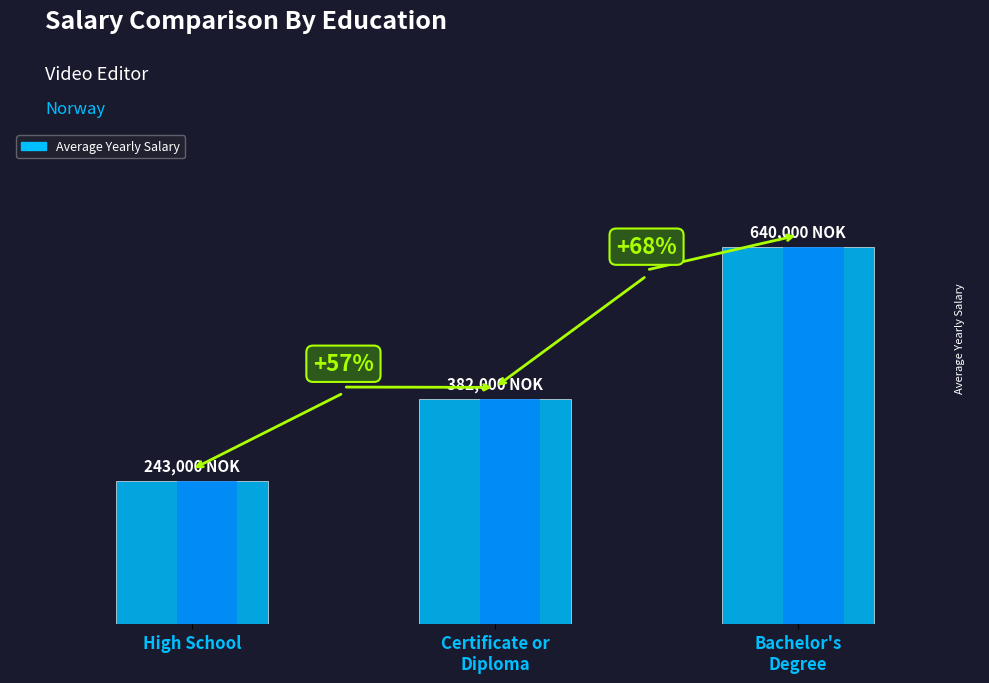

Read the value at High School, to the nearest 50.

250